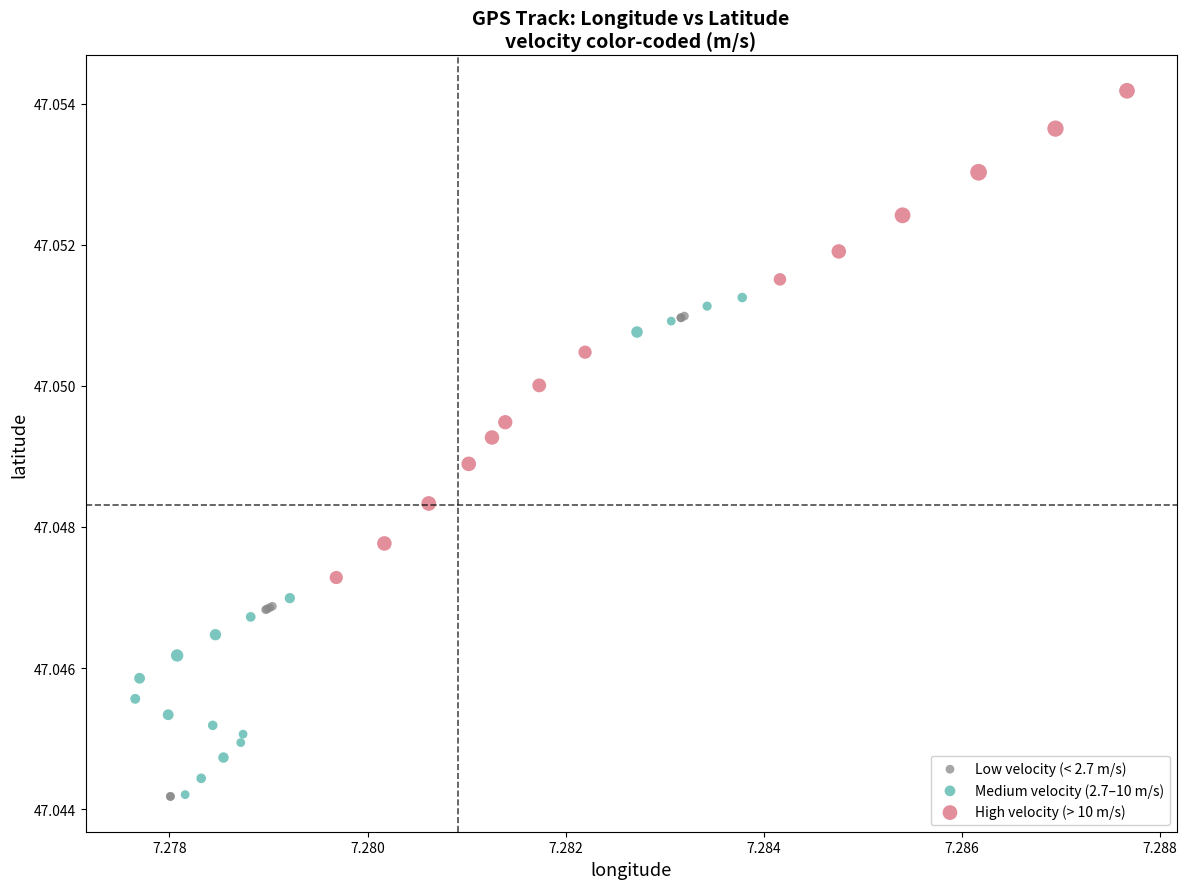

What are all the series names shown in the legend?

Low velocity (< 2.7 m/s), Medium velocity (2.7–10 m/s), High velocity (> 10 m/s)